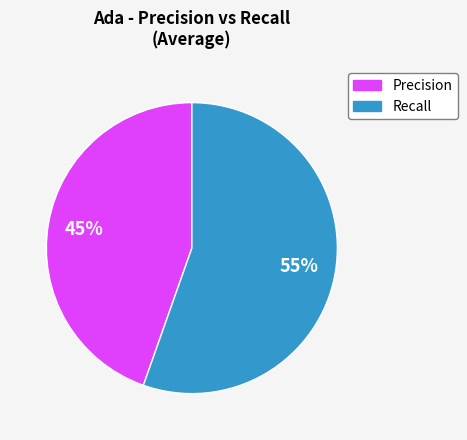

To the nearest percent, what is the average slice percentage?

50%